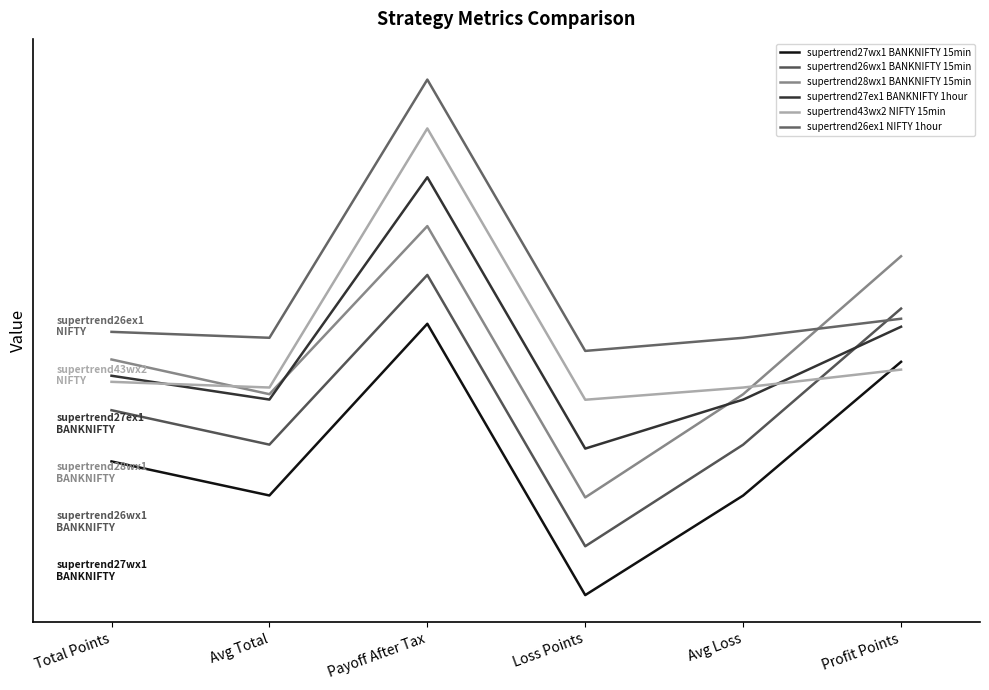

What position from the left is Avg Total?

2